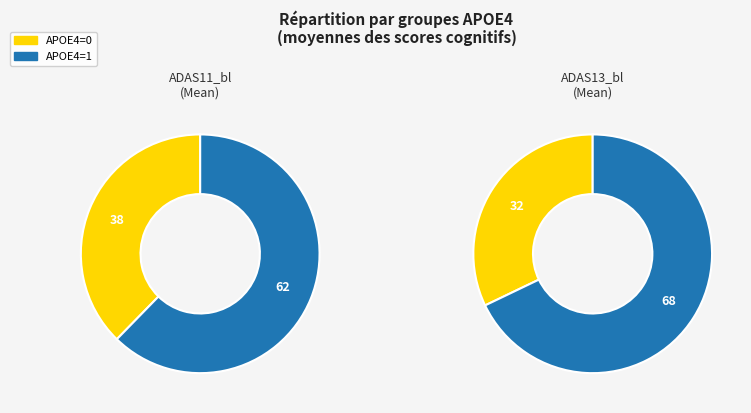

What is the smallest slice in the pie chart?

APOE4=0